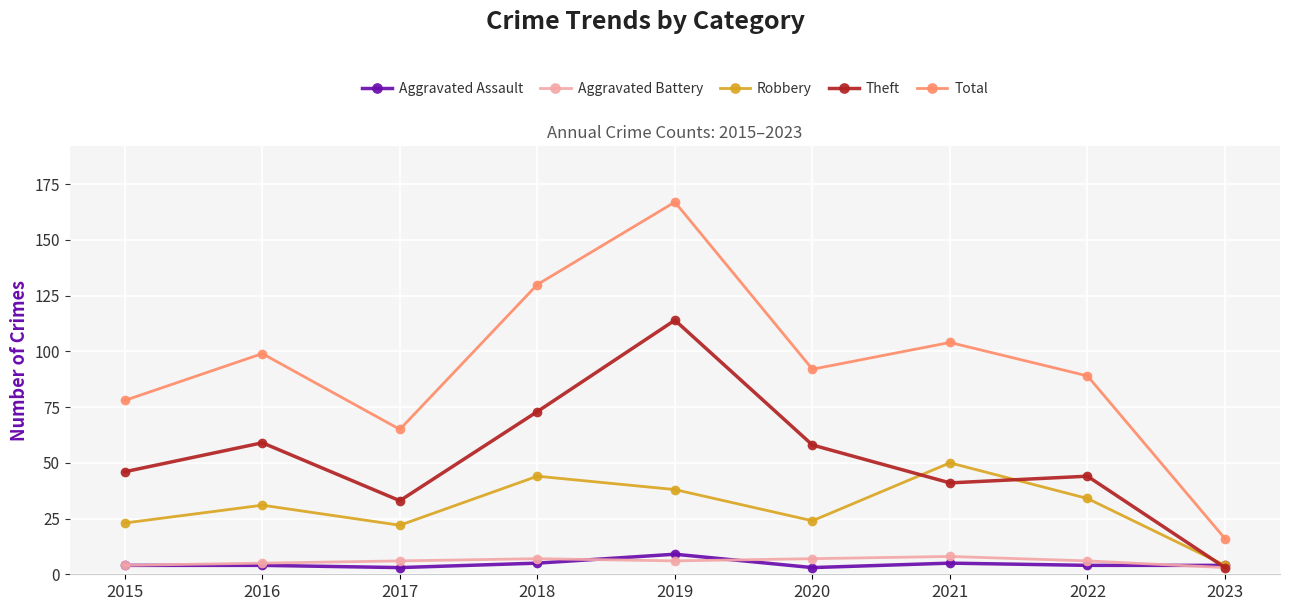

What is the difference between the maximum and minimum values in the Total series?

151